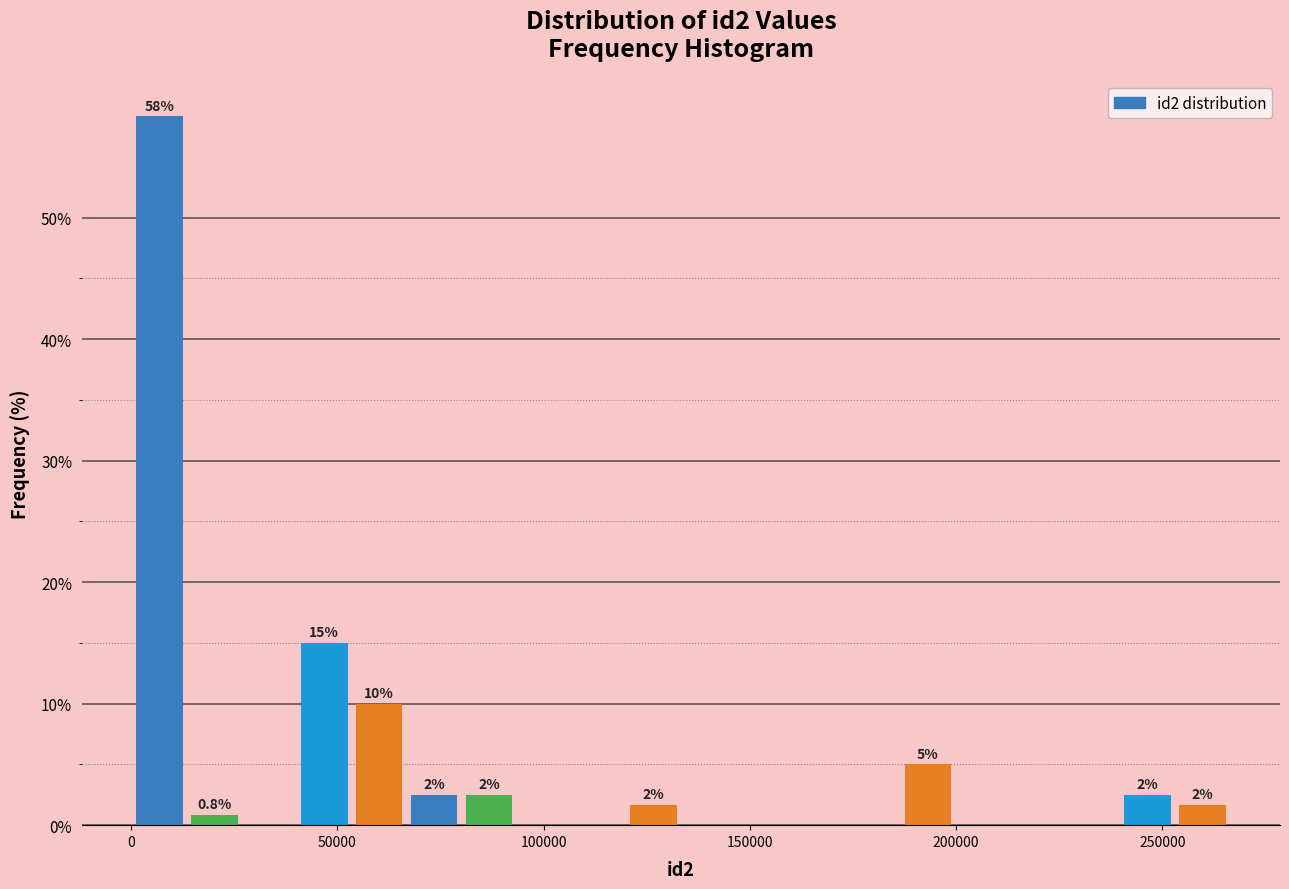

Read against the x-axis, roughly where is the centre of the tallest bar?

5000